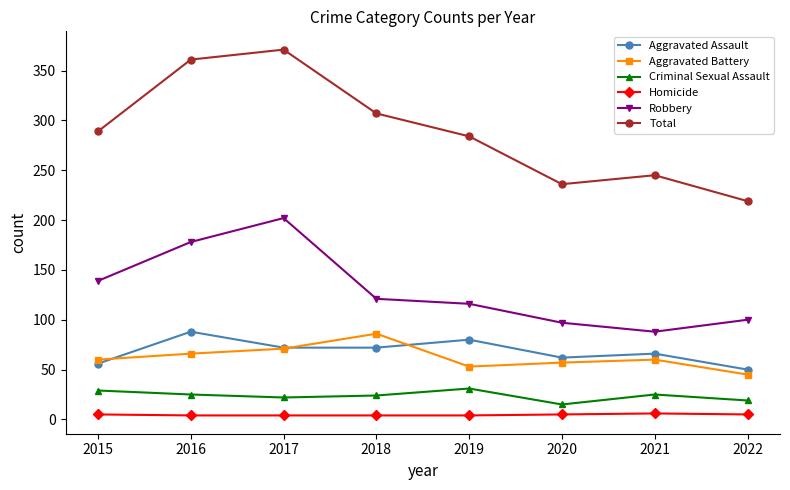

Is it true that Criminal Sexual Assault equals 45 at 2015?

False